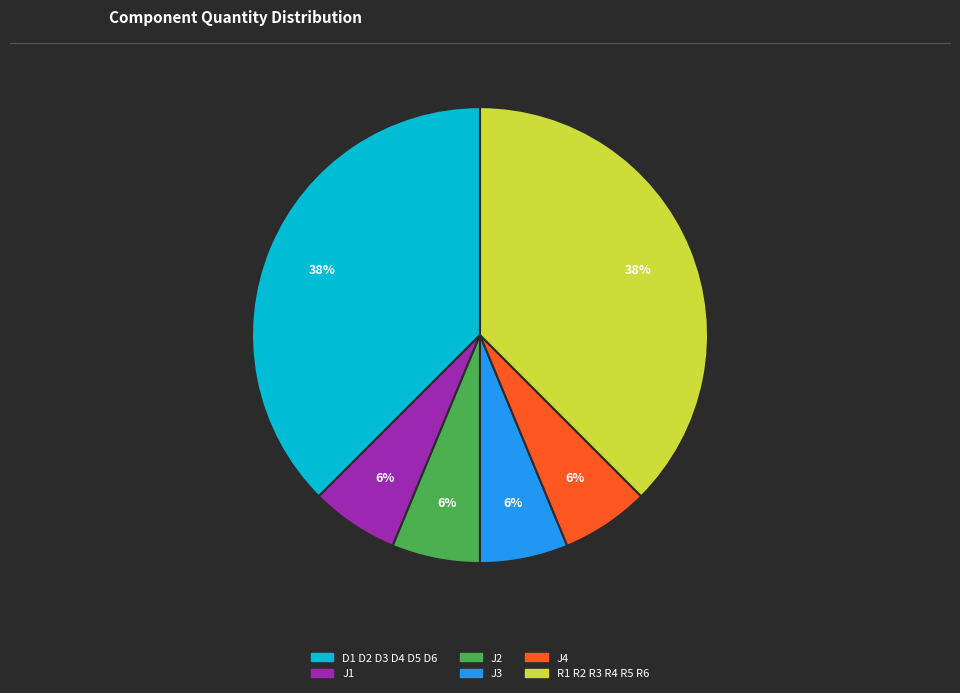

How many slices are in this pie chart?

6